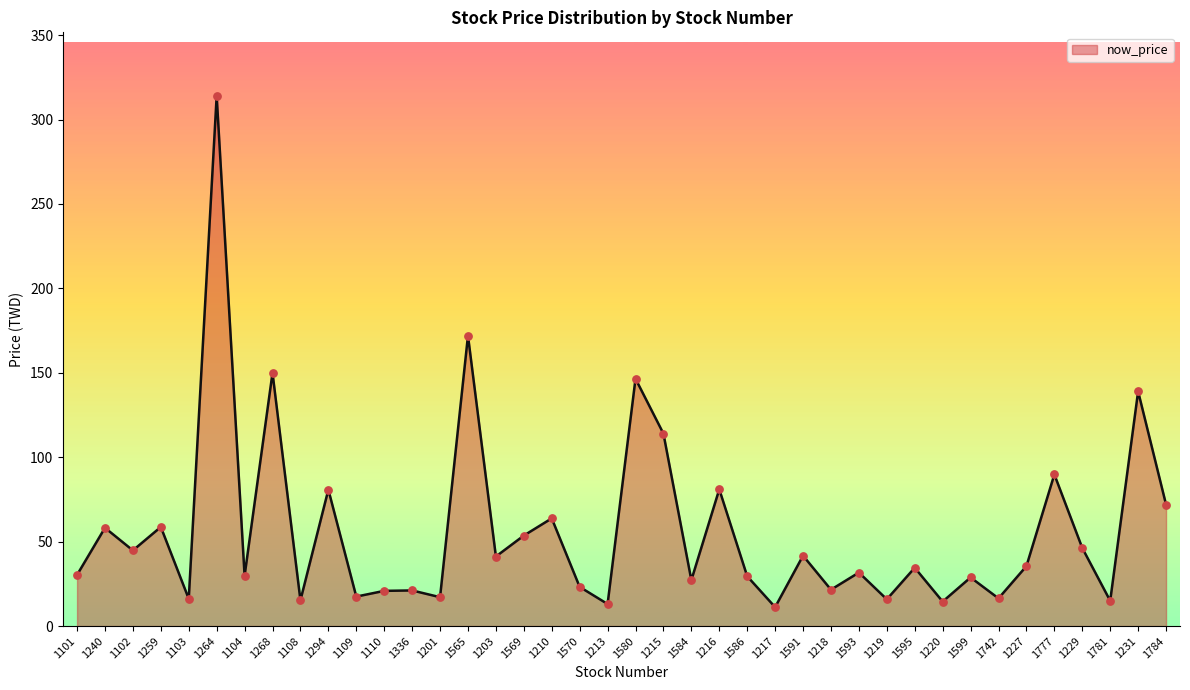

Approximately how many times larger is the value at 1570 compared to 1336?

1.1